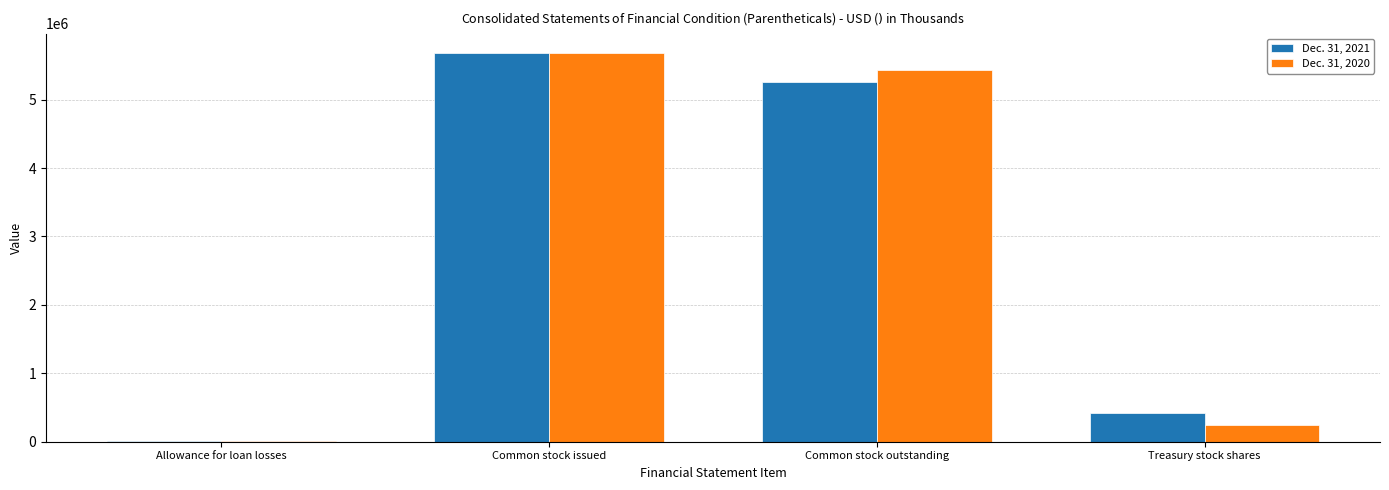

At which label is Dec. 31, 2020 closest to 2846882?

Common stock outstanding